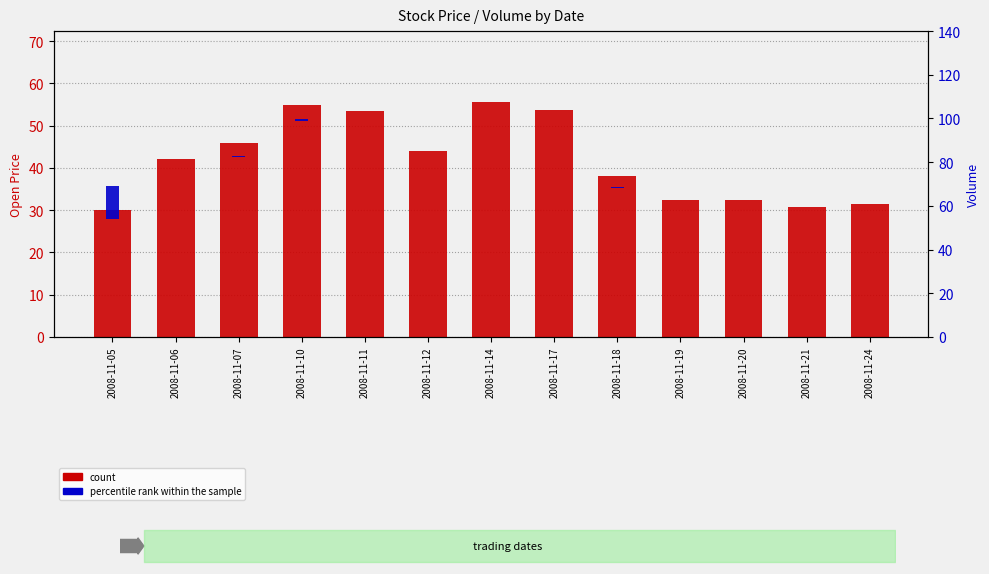

What is the difference between the highest and lowest values at 2008-11-12?

43.8